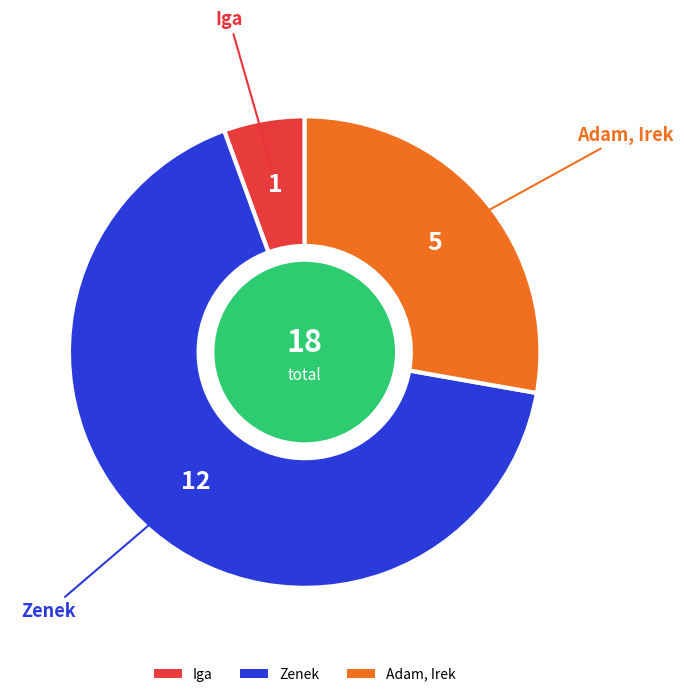

How many slices are in this pie chart?

3